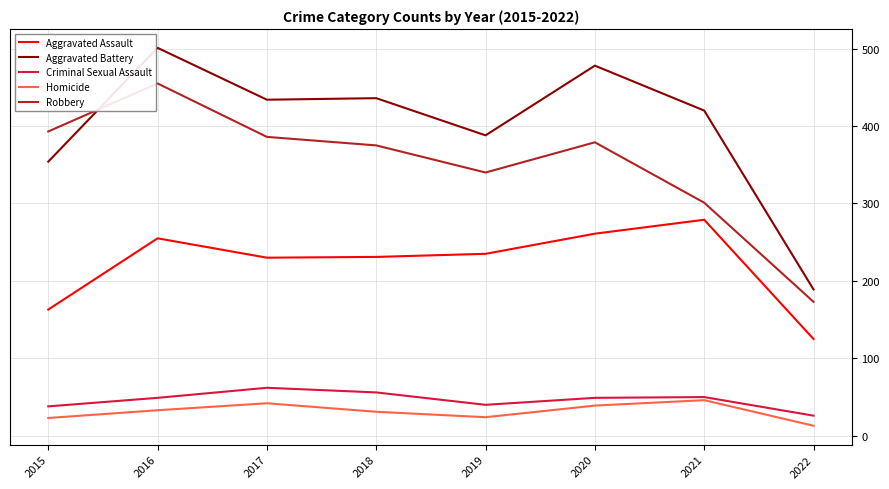

True or false: Aggravated Battery and Aggravated Assault cross at least once.

False